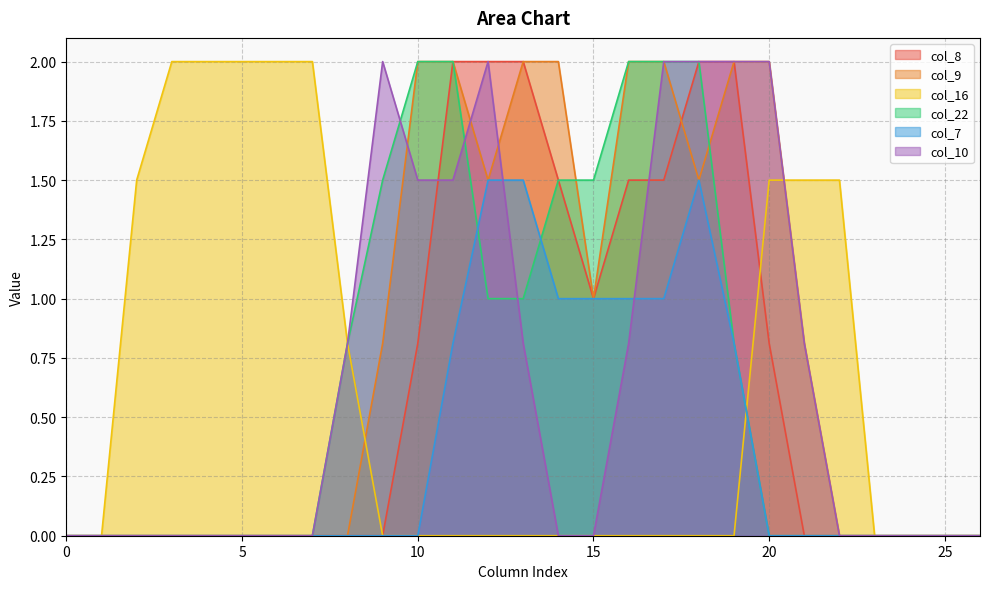

What is the spread (max minus min) of values at 11?

2.0